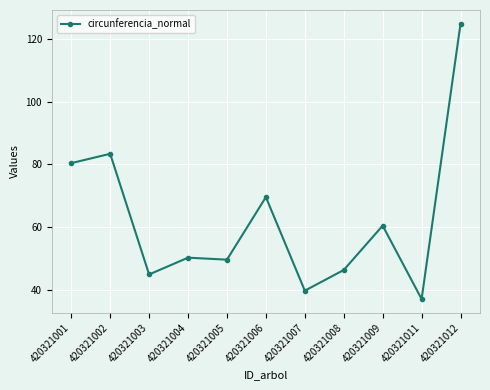

Reading left to right, transcribe all the data shown in this chart.

80.4	83.4	44.9	50.3	49.6	69.6	39.7	46.3	60.5	37.1	124.9